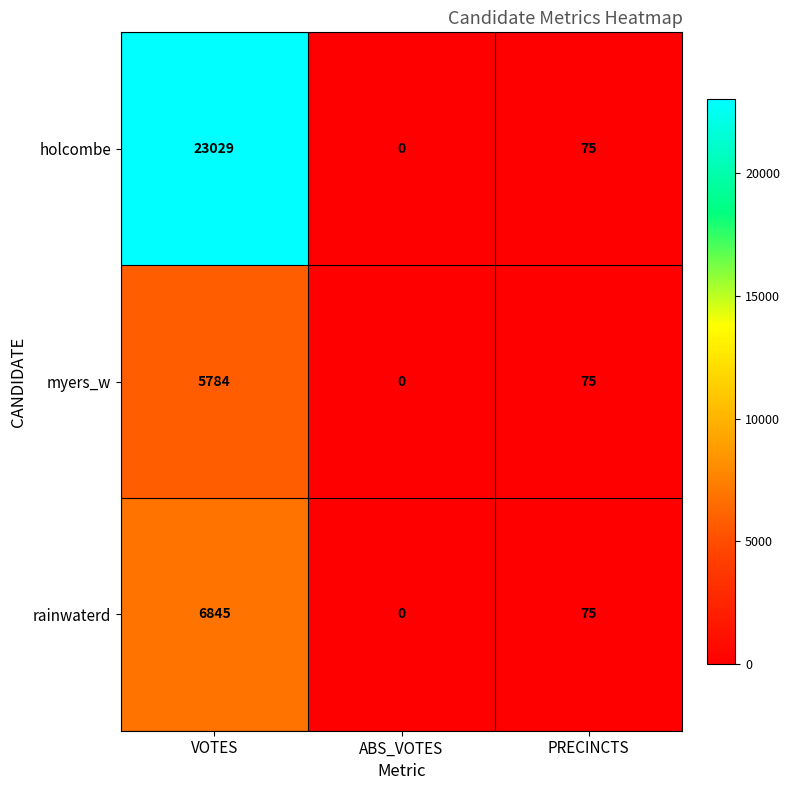

Read the rainwaterd value at PRECINCTS.

75